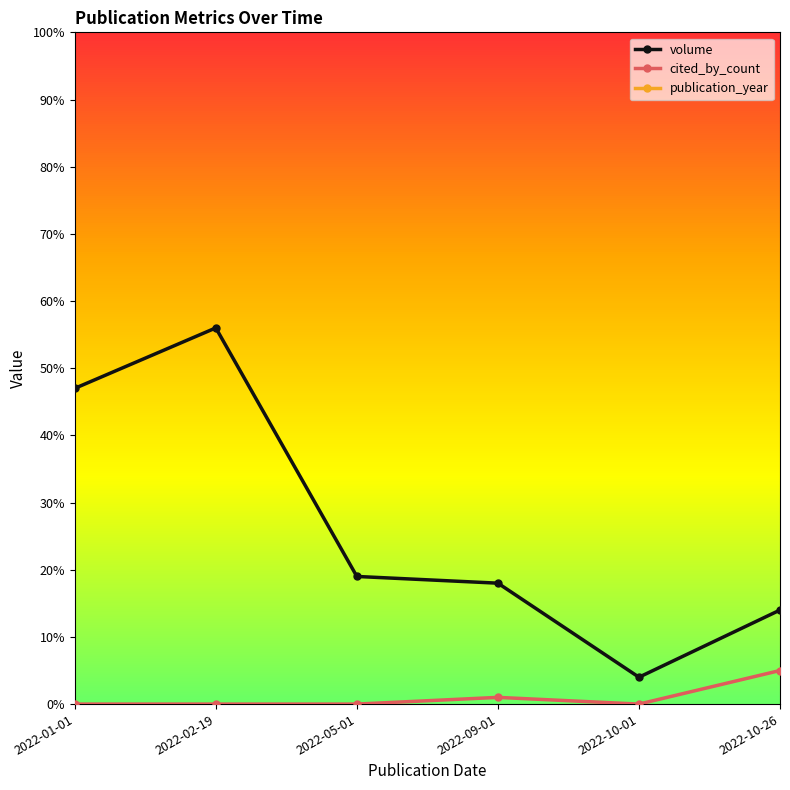

At which label does volume first exceed 19?

2022-01-01